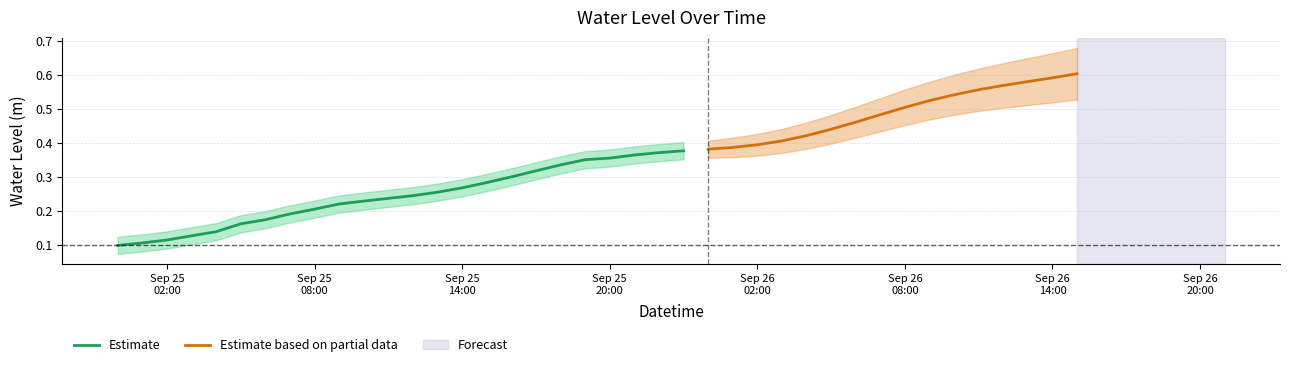

Reading left to right, transcribe all the data shown in this chart.

0.1	0.1	0.1	0.1	0.1	0.2	0.2	0.2	0.2	0.2	0.2	0.2	0.2	0.3	0.3	0.3	0.3	0.3	0.3	0.4	0.4	0.4	0.4	0.4	0.4	0.4	0.4	0.4	0.4	0.4	0.5	0.5	0.5	0.5	0.5	0.6	0.6	0.6	0.6	0.6